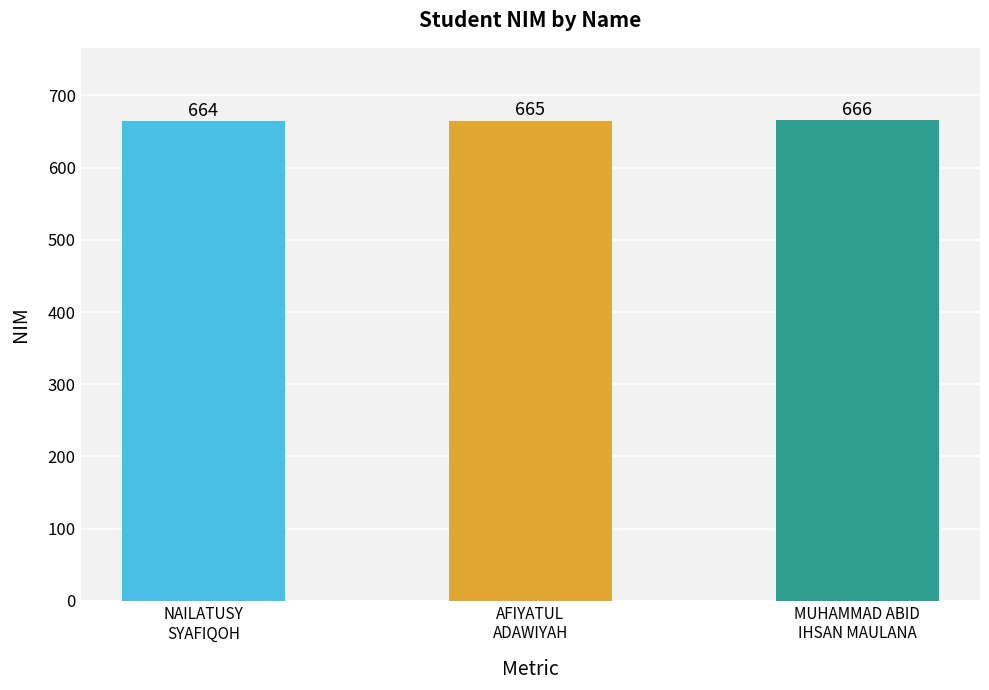

Approximately how many times larger is the value at MUHAMMAD ABID
IHSAN MAULANA compared to AFIYATUL
ADAWIYAH?

1.0